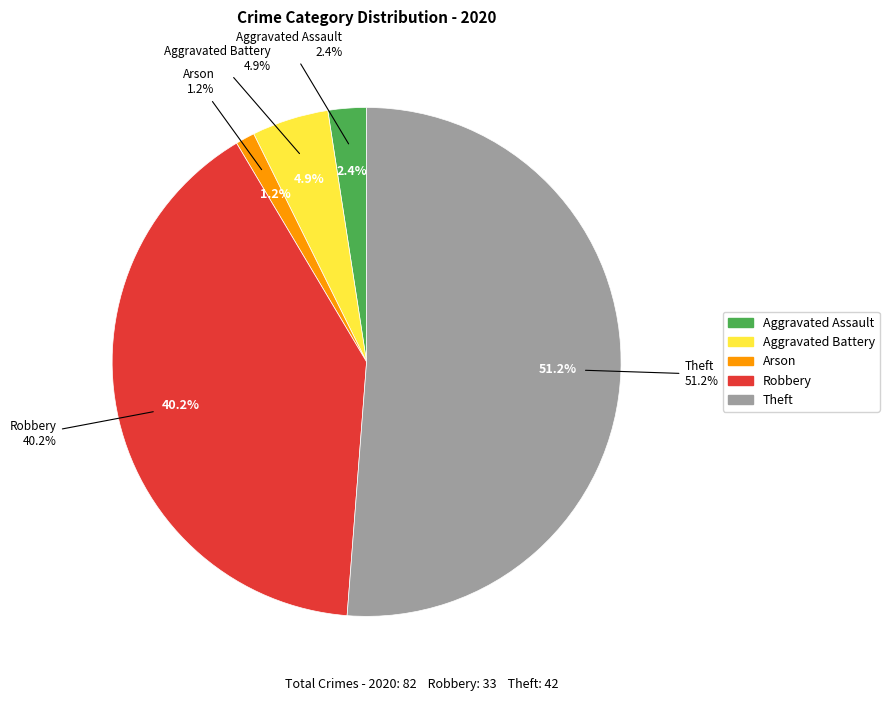

To the nearest percent, what portion does Aggravated Battery represent?

5%